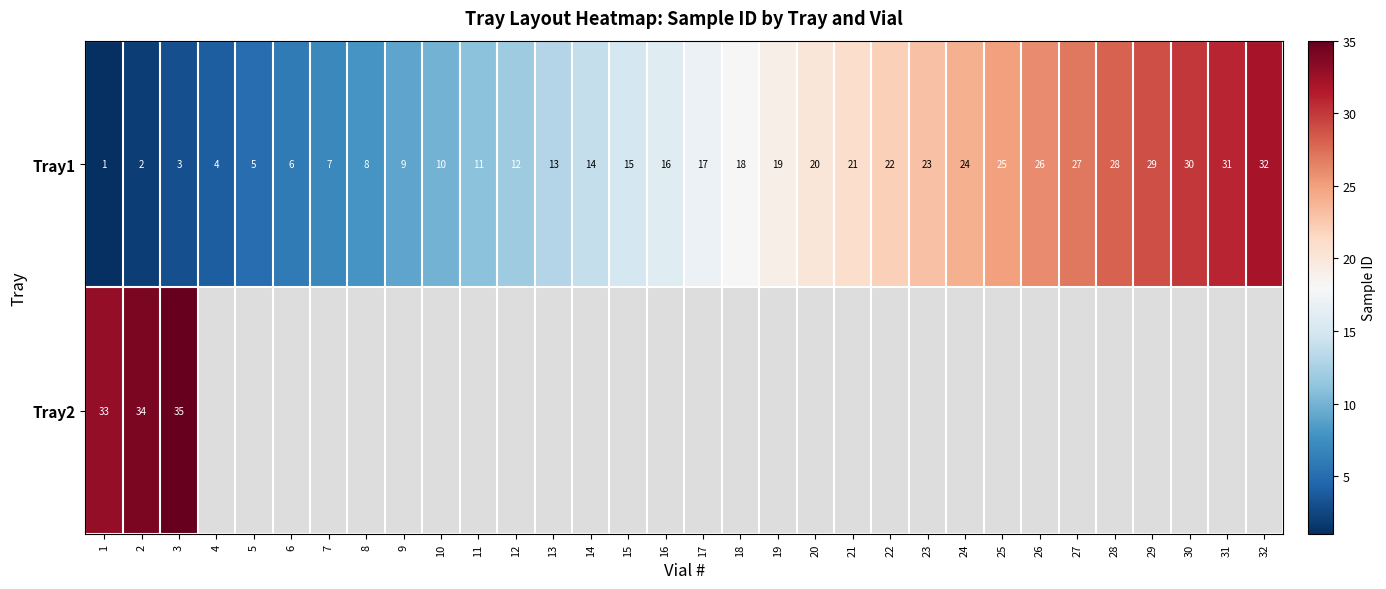

Rank the categories by Tray1 value from highest to lowest.

32, 31, 30, 29, 28, 27, 26, 25, 24, 23, 22, 21, 20, 19, 18, 17, 16, 15, 14, 13, 12, 11, 10, 9, 8, 7, 6, 5, 4, 3, 2, 1